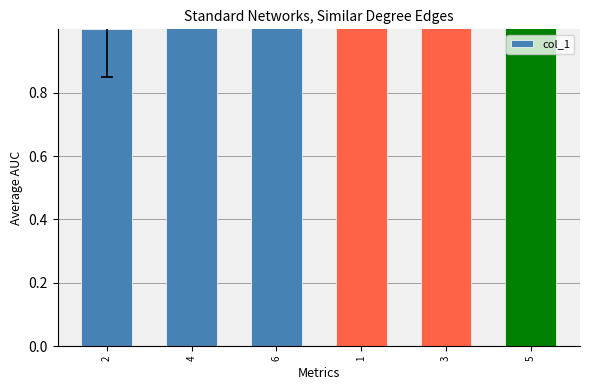

What is the label of the 3rd bar from the left?

6